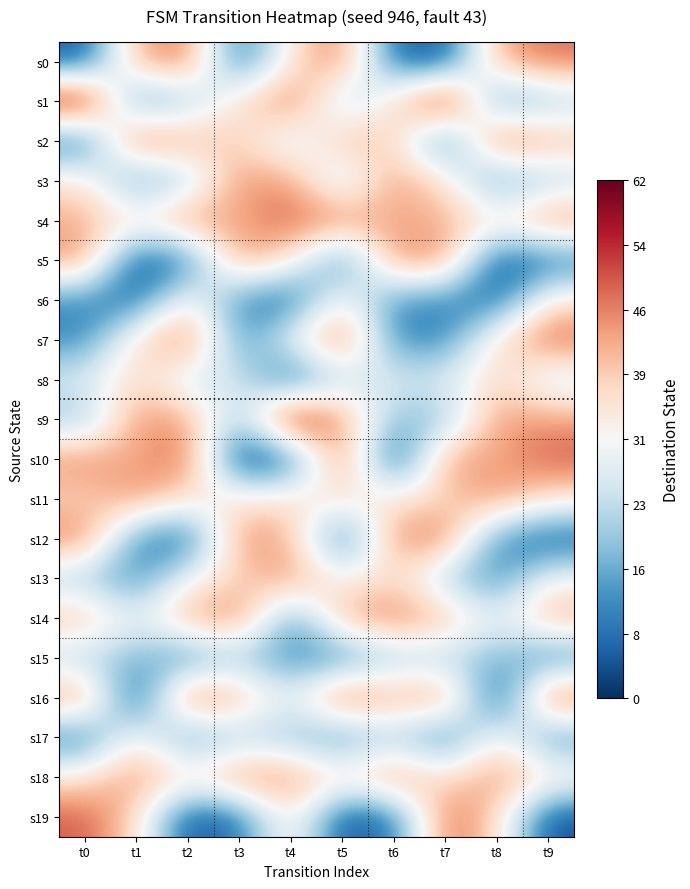

At how many categories does at least one series exceed 61?

3